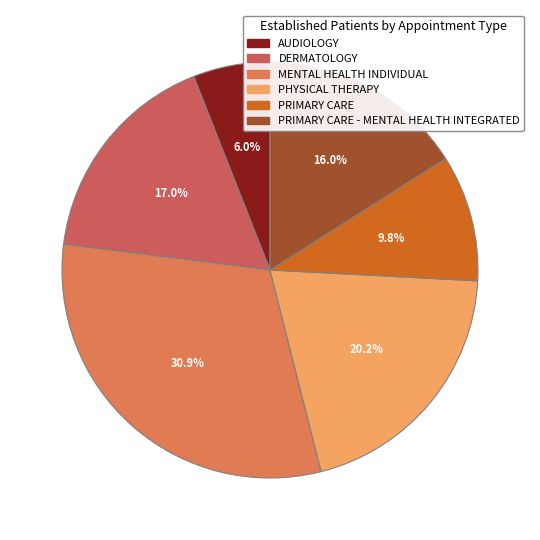

Is there a majority slice in this chart?

No